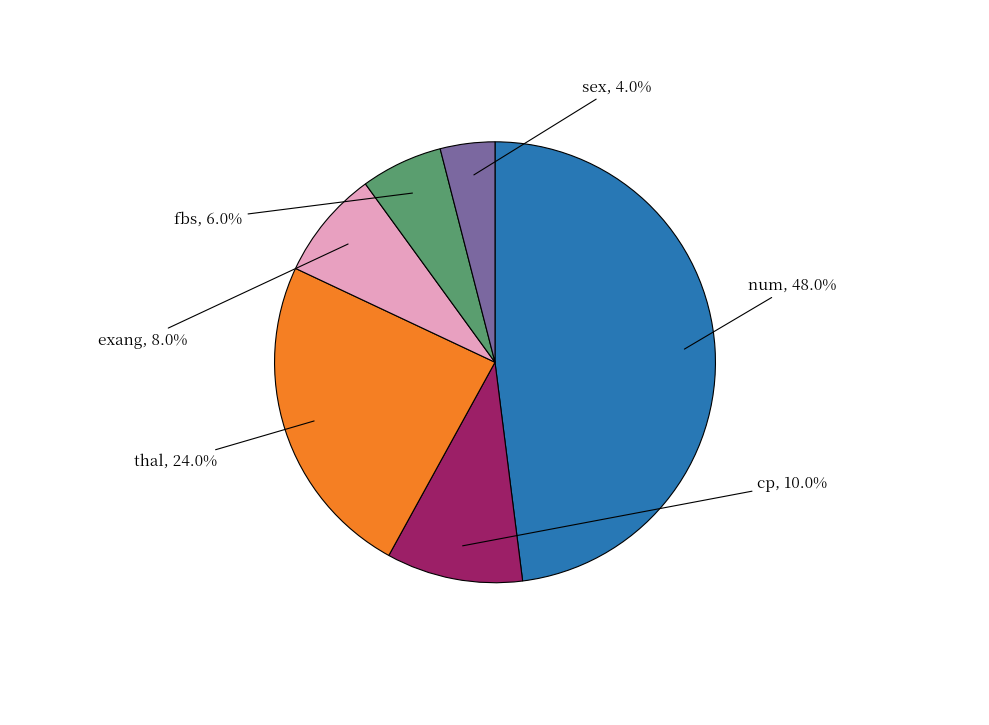

Is there a majority slice in this chart?

No